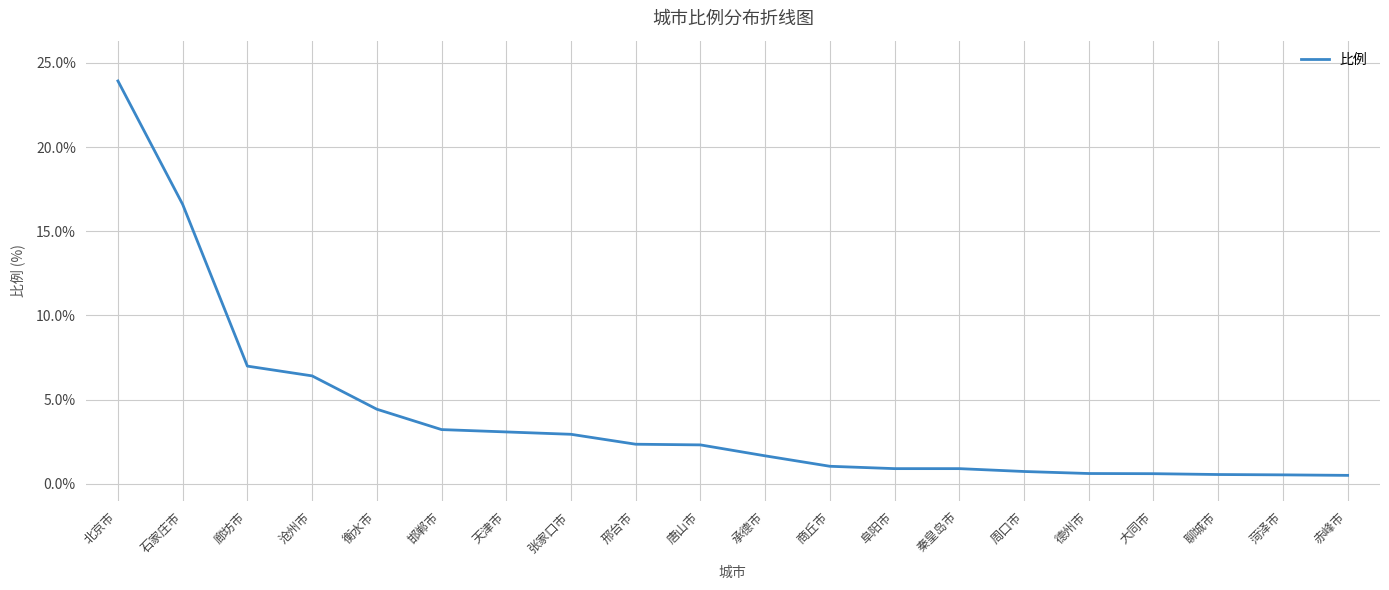

What is the maximum value shown in the chart?

23.9